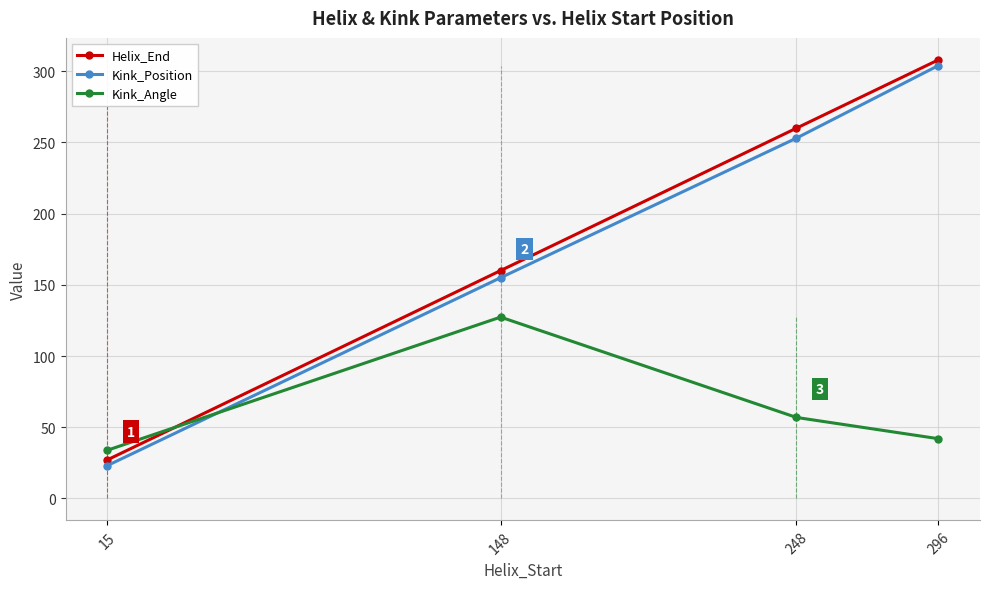

What is the difference between the highest and lowest values at 296?

266.0